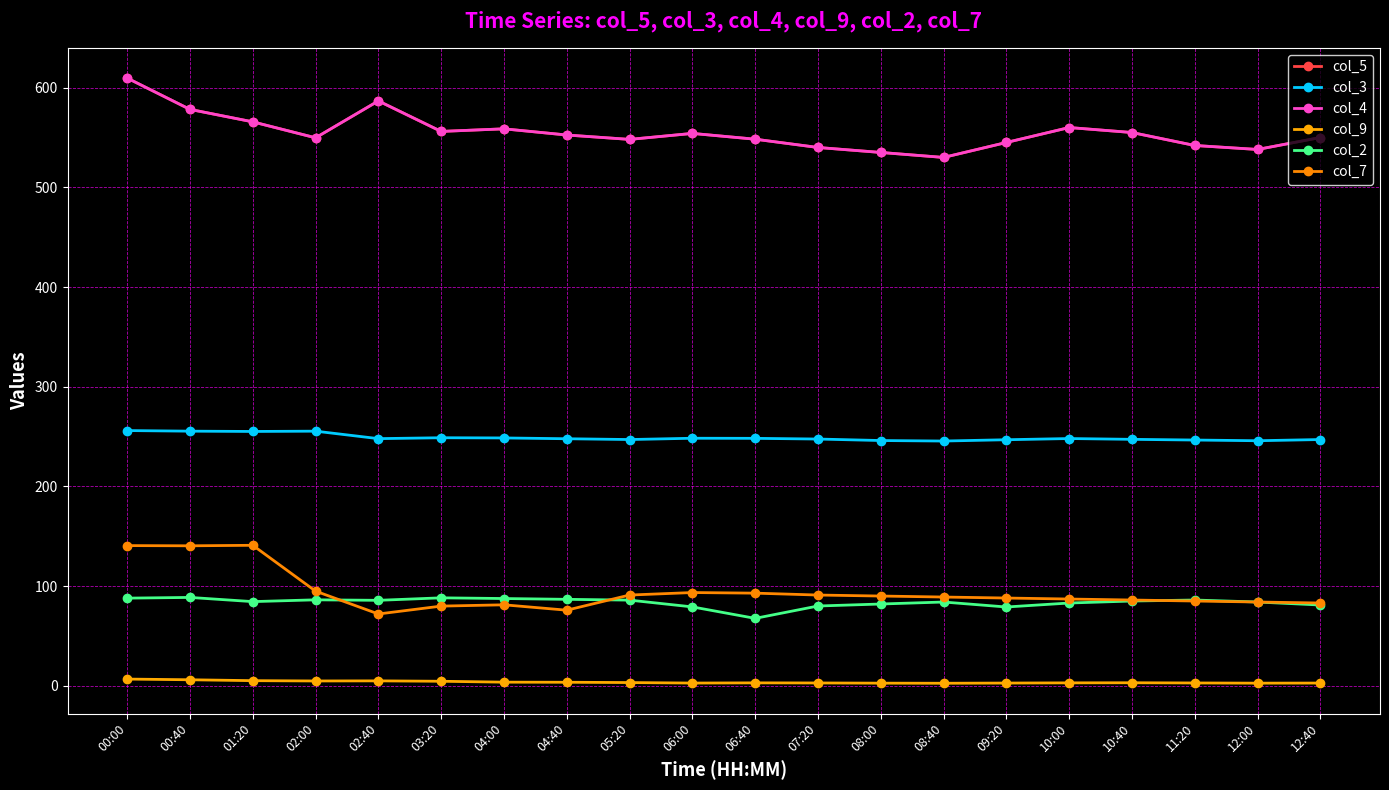

Which series has the largest total across all categories?

col_5